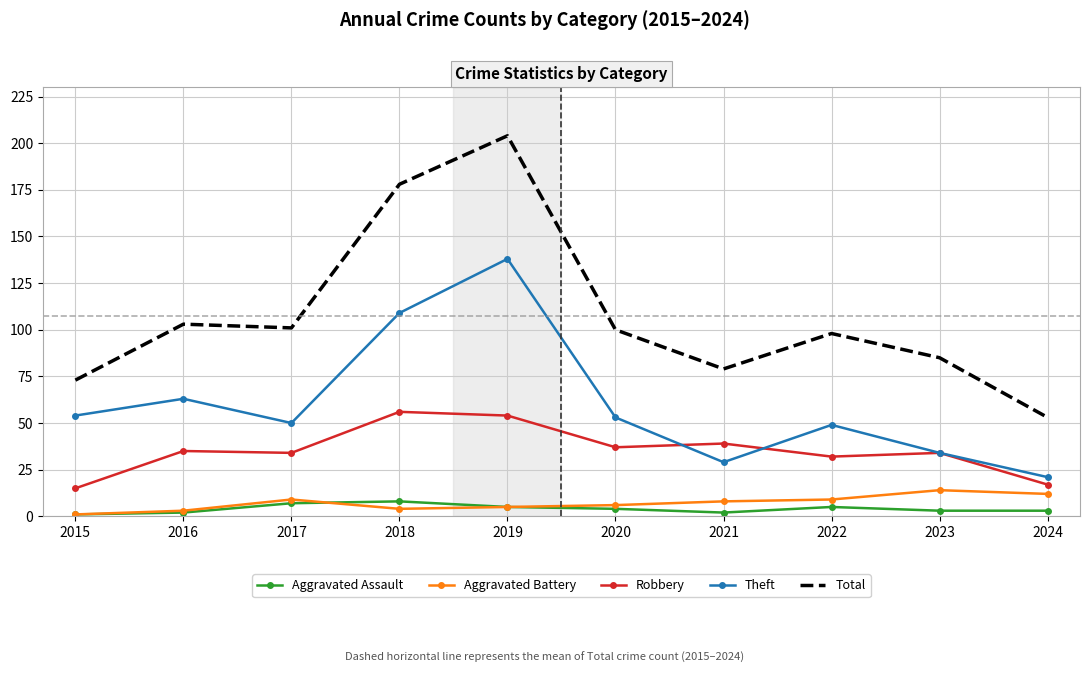

How many Aggravated Assault values are between 2 and 5?

7